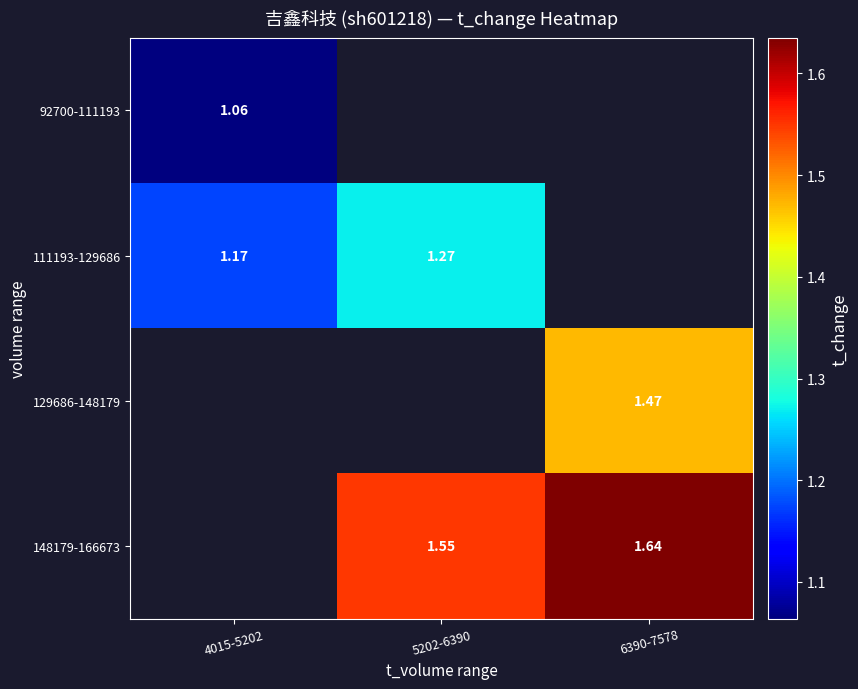

Which label corresponds to the smallest value in the chart?

4015-5202